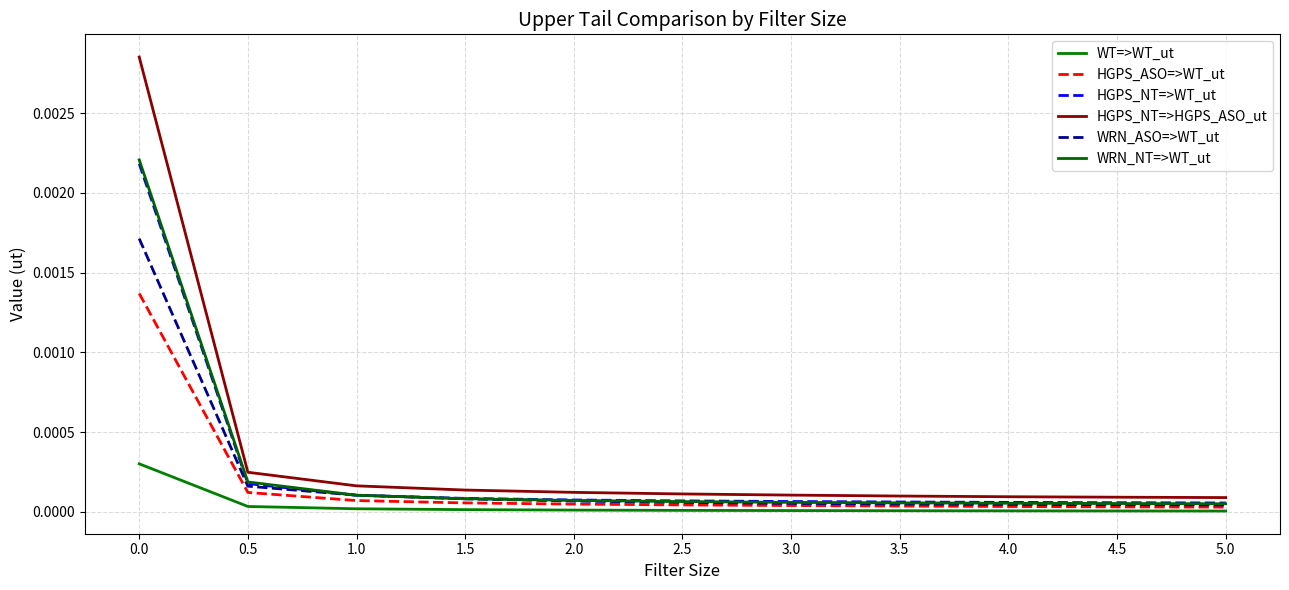

At how many categories does at least one series exceed 0?

11